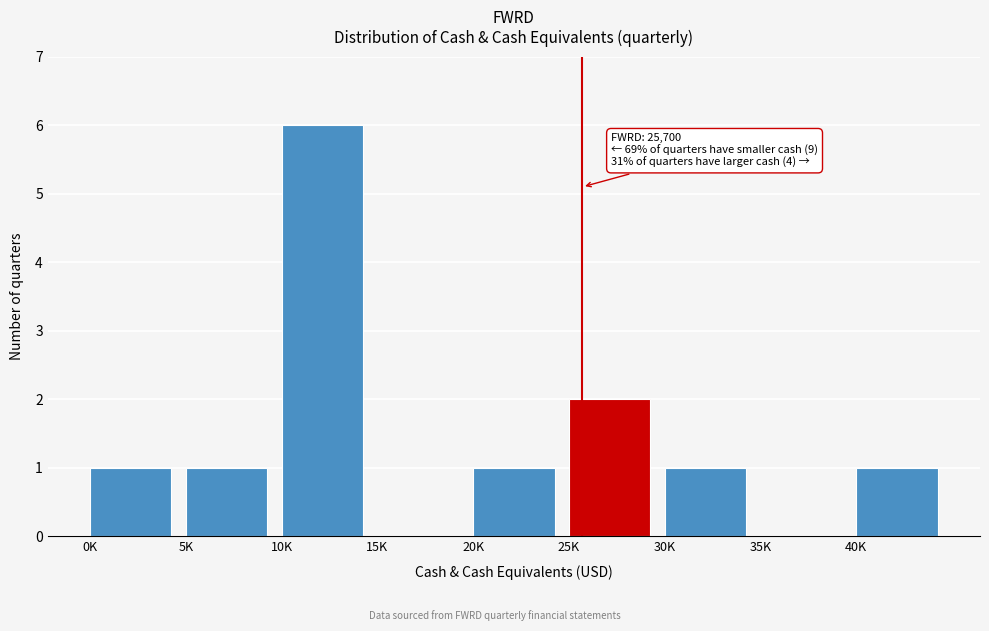

Reading right to left, list all the values displayed in this chart.

40K=1	35K=0	30K=1	25K=2	20K=1	15K=0	10K=6	5K=1	0K=1